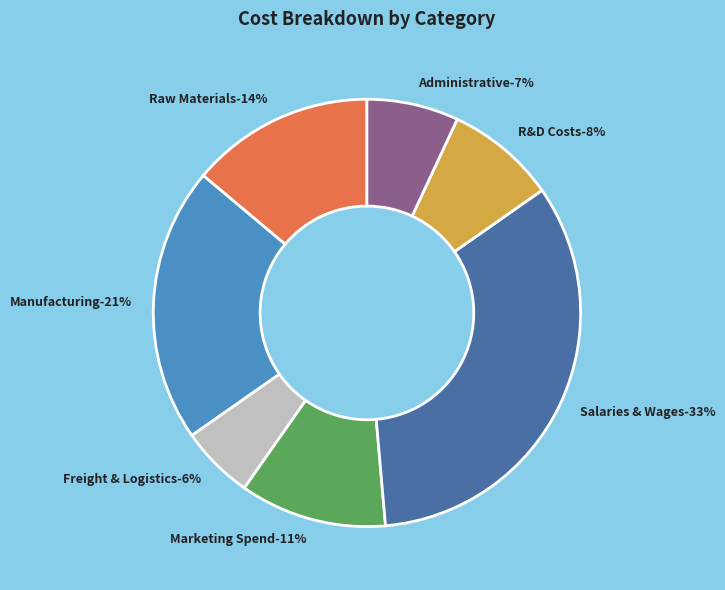

Which slice is the smallest?

Freight & Logistics